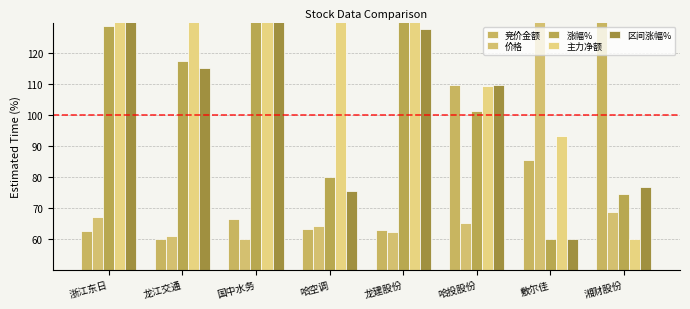

What is the smallest value displayed?

60.0